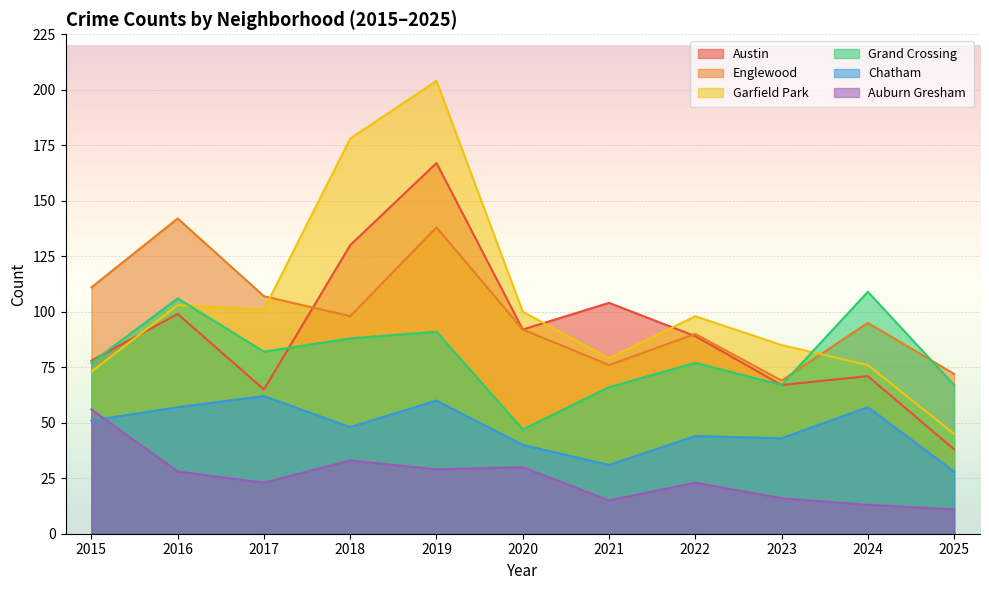

Which series changed the most between 2023 and 2025?

Garfield Park